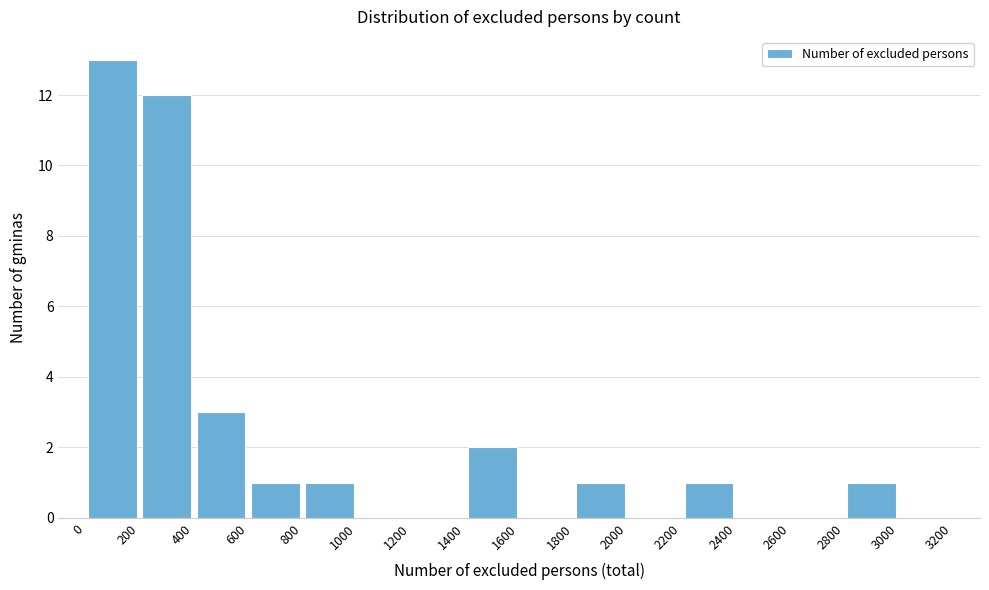

Reading left to right, transcribe this chart: for each bar, give the range it covers on the x-axis and its height. The values are not printed on the chart, so give them approximately, as read against the axis.

0 to 200: 13
200 to 400: 12
400 to 600: 3
600 to 800: 1
800 to 1000: 1
1000 to 1200: 0
1200 to 1400: 0
1400 to 1600: 2
1600 to 1800: 0
1800 to 2000: 1
2000 to 2200: 0
2200 to 2400: 1
2400 to 2600: 0
2600 to 2800: 0
2800 to 3000: 1
3000 to 3200: 0